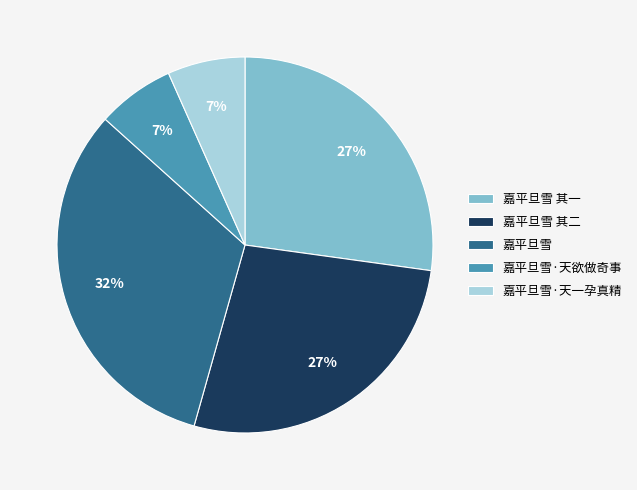

Do 嘉平旦雪 其一 and 嘉平旦雪·天欲做奇事 together represent more than half of the pie?

No